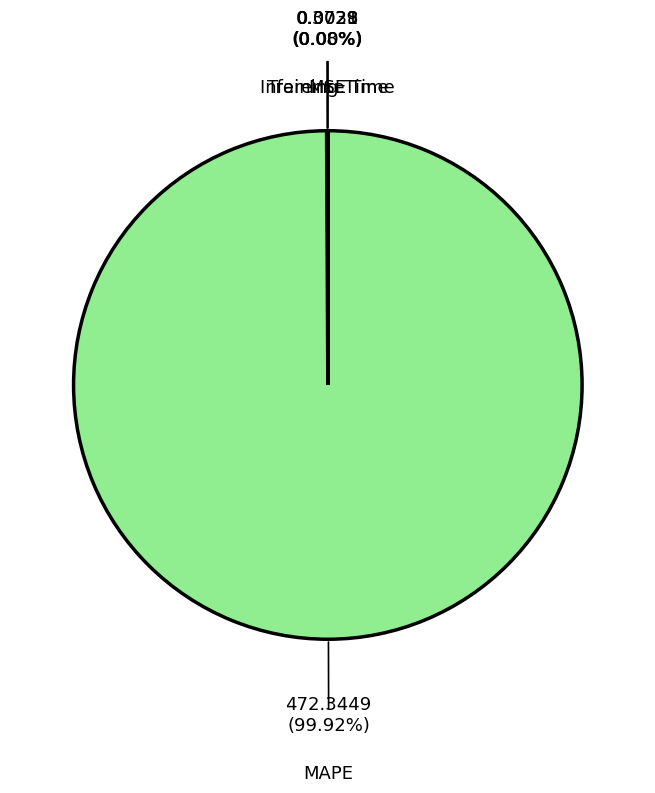

Count the number of slices in the pie.

4